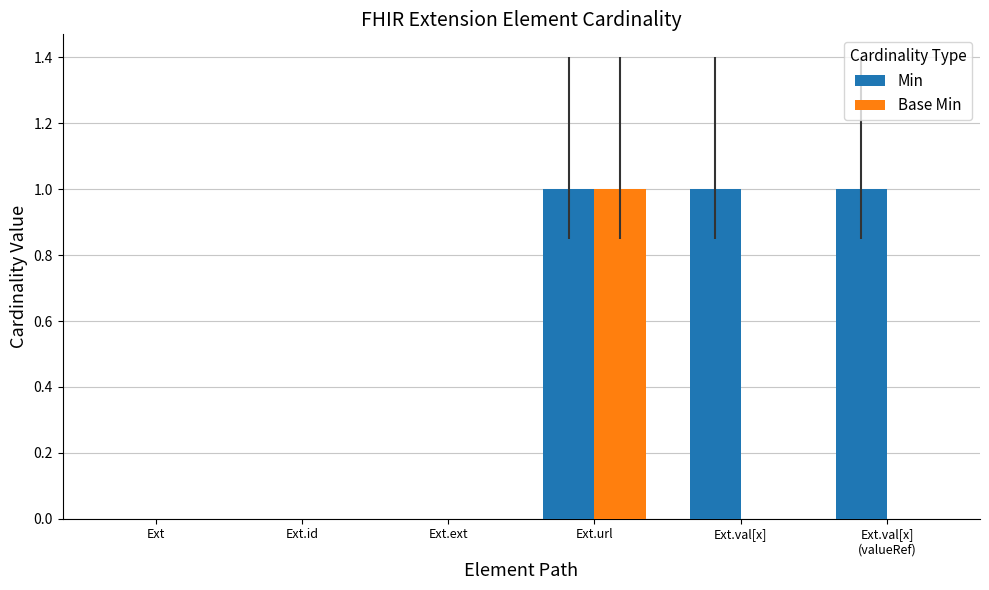

What is the sum of all Min values?

3